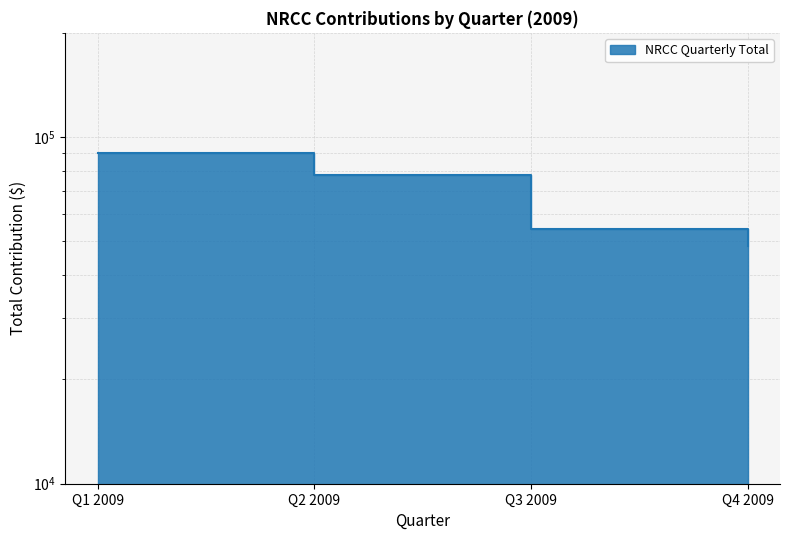

The value at Q1 2009 is 90000. True or false?

True